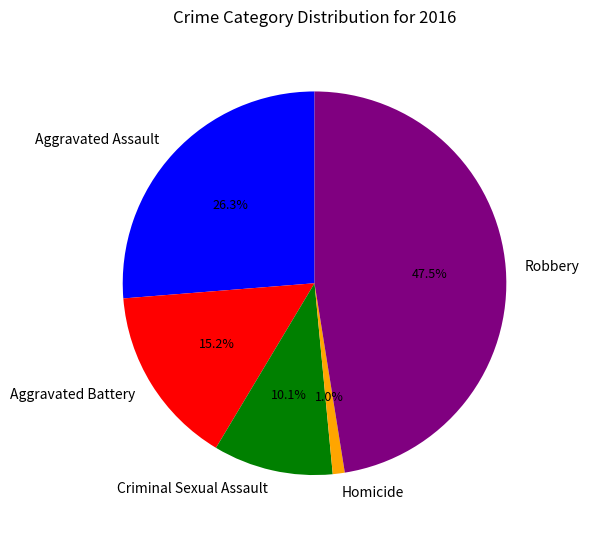

Combined, what portion of the pie is Homicide and Criminal Sexual Assault?

11.1%